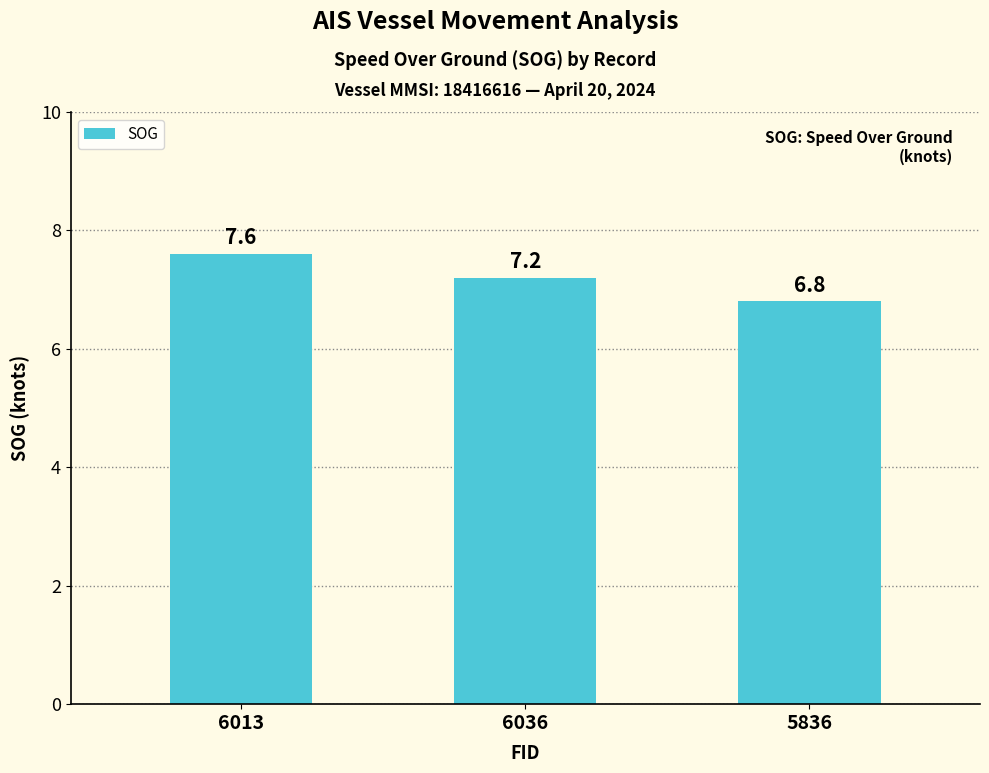

What is the label of the 3rd bar from the right?

6013